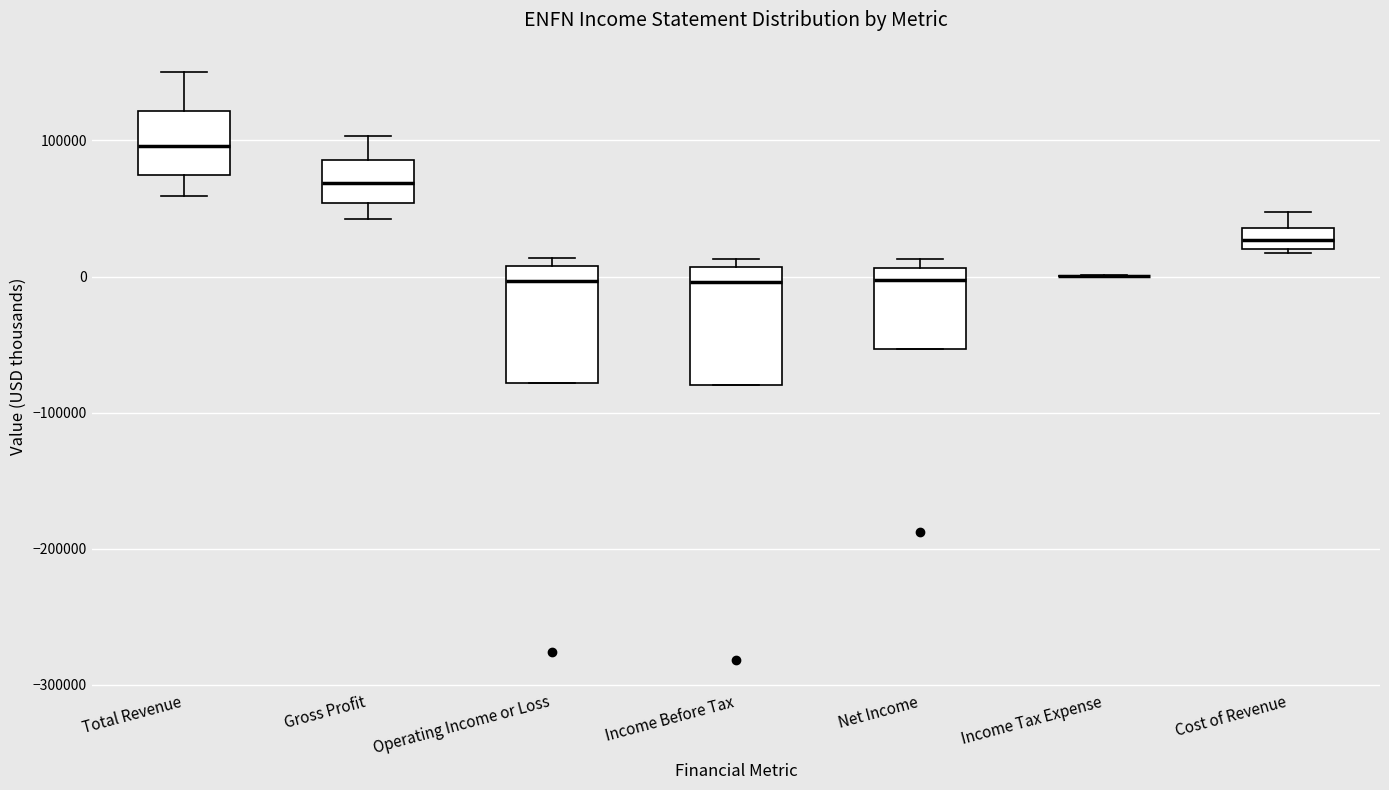

Reading left to right, read every box against the y-axis: the position of its median line, the range the box covers, and the ends of its whiskers. The values are not printed on the chart, so give them approximately, as read against the axis.

Total Revenue: median 100000, box 70000 to 120000, whiskers 60000 to 150000
Gross Profit: median 70000, box 50000 to 90000, whiskers 40000 to 100000
Operating Income or Loss: median 0, box -80000 to 10000, whiskers -80000 to 10000 (just above the box's upper edge)
Income Before Tax: median 0, box -80000 to 10000, whiskers -80000 to 10000 (just above the box's upper edge)
Net Income: median 0, box -50000 to 10000, whiskers -50000 to 10000 (just above the box's upper edge)
Income Tax Expense: box collapsed to a line at 0, whiskers 0 to 0
Cost of Revenue: median 30000, box 20000 to 40000, whiskers 20000 (just below the box's lower edge) to 50000